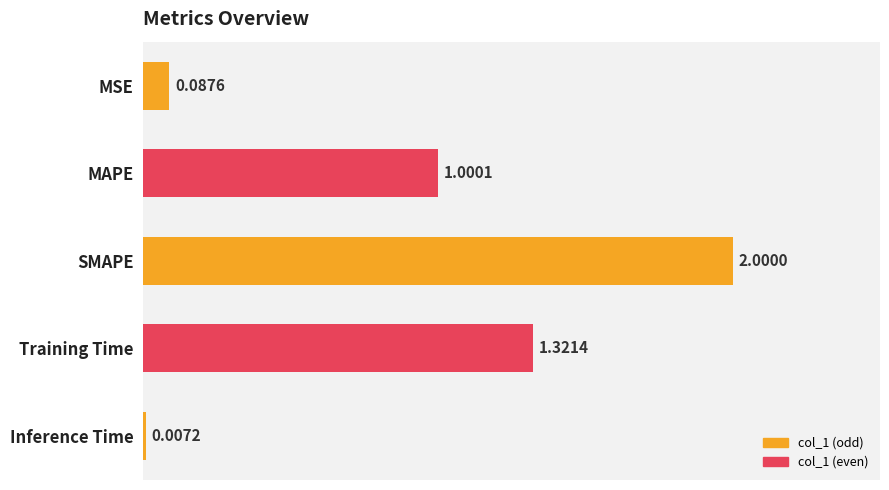

Count the number of data series in this chart.

1